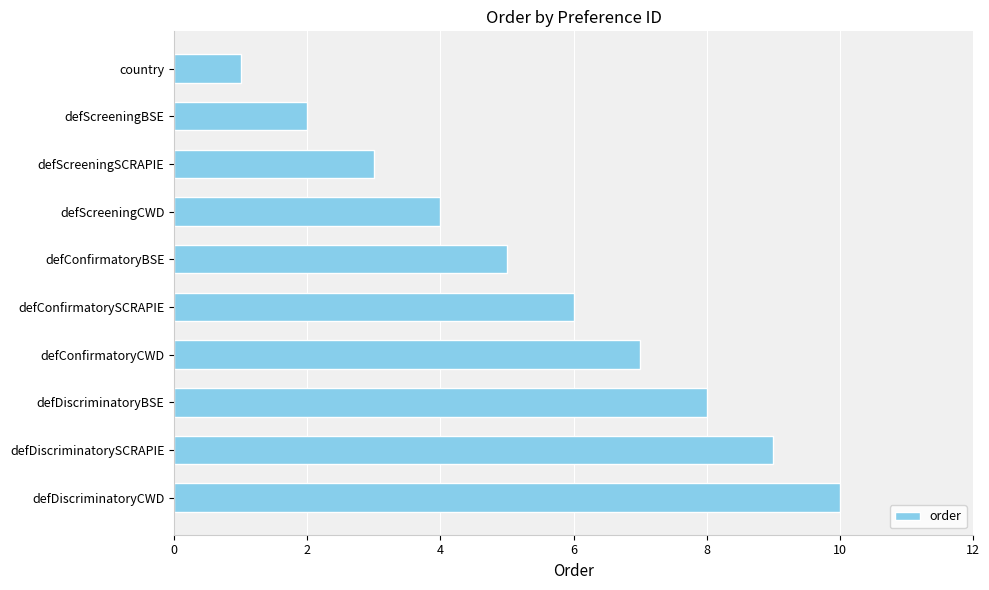

What is the average value?

6